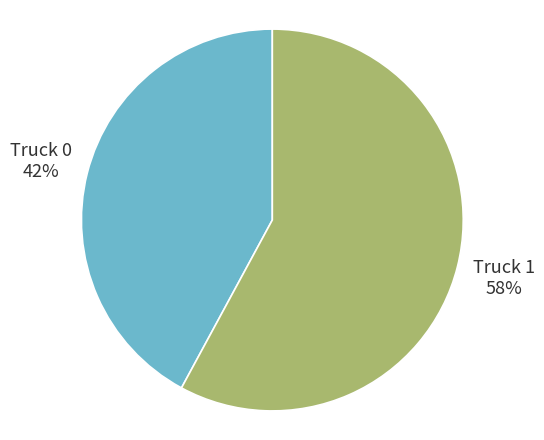

Count the number of slices in the pie.

2